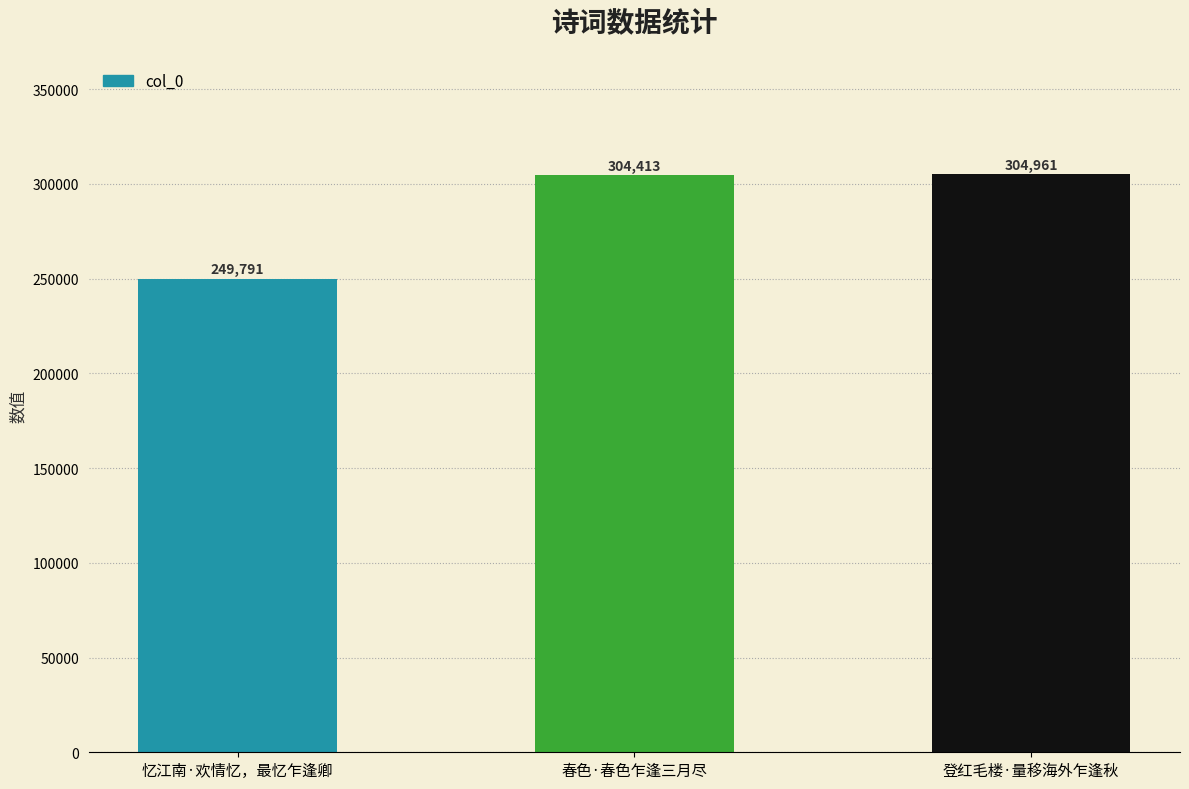

Which label corresponds to the largest value in the chart?

登红毛楼·量移海外乍逢秋